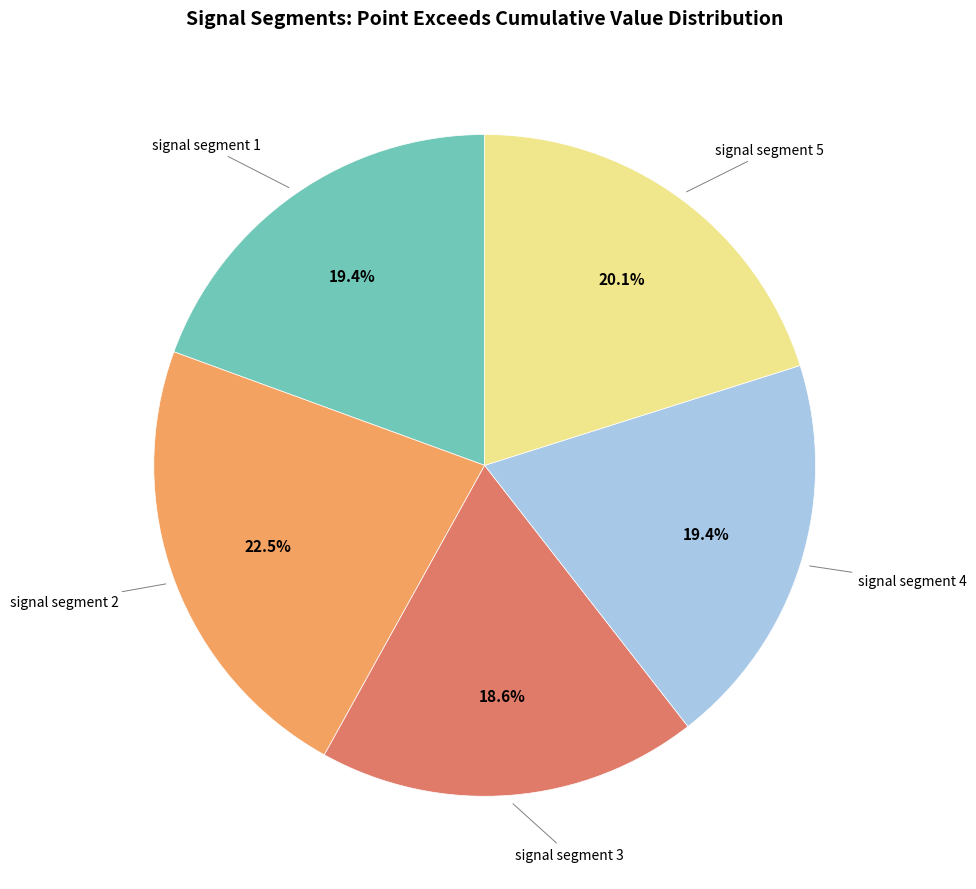

Is there any slice that represents more than half of the pie?

No